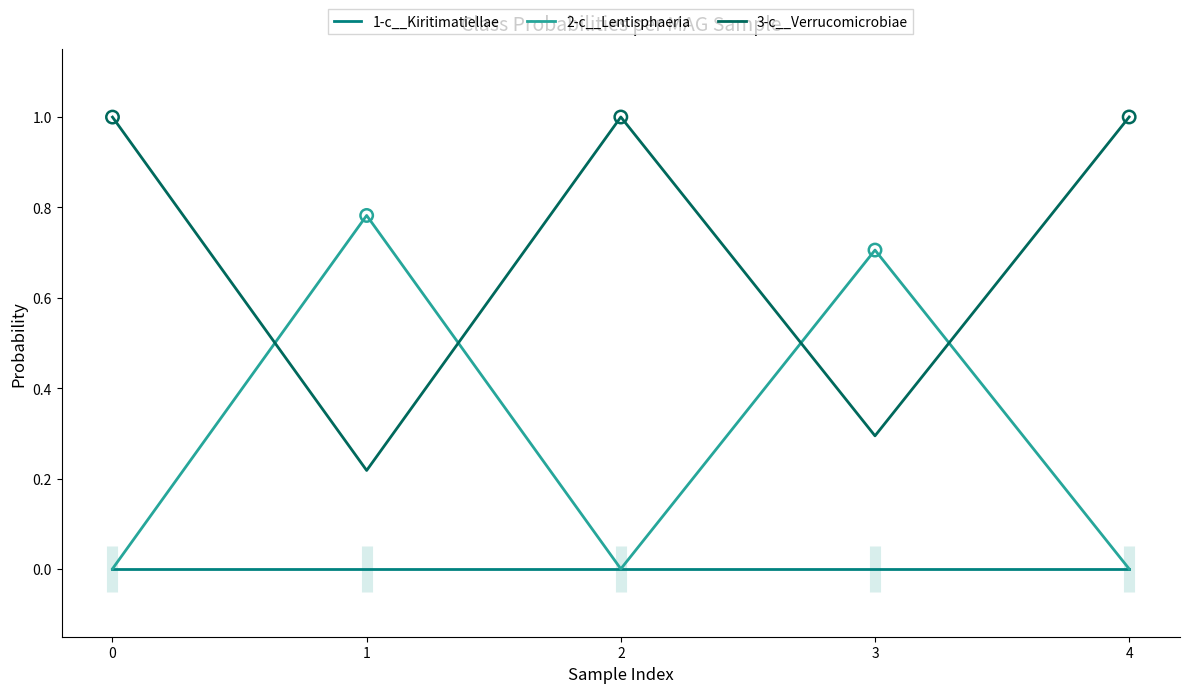

Which series contains the lowest Y value?

1-c__Kiritimatiellae